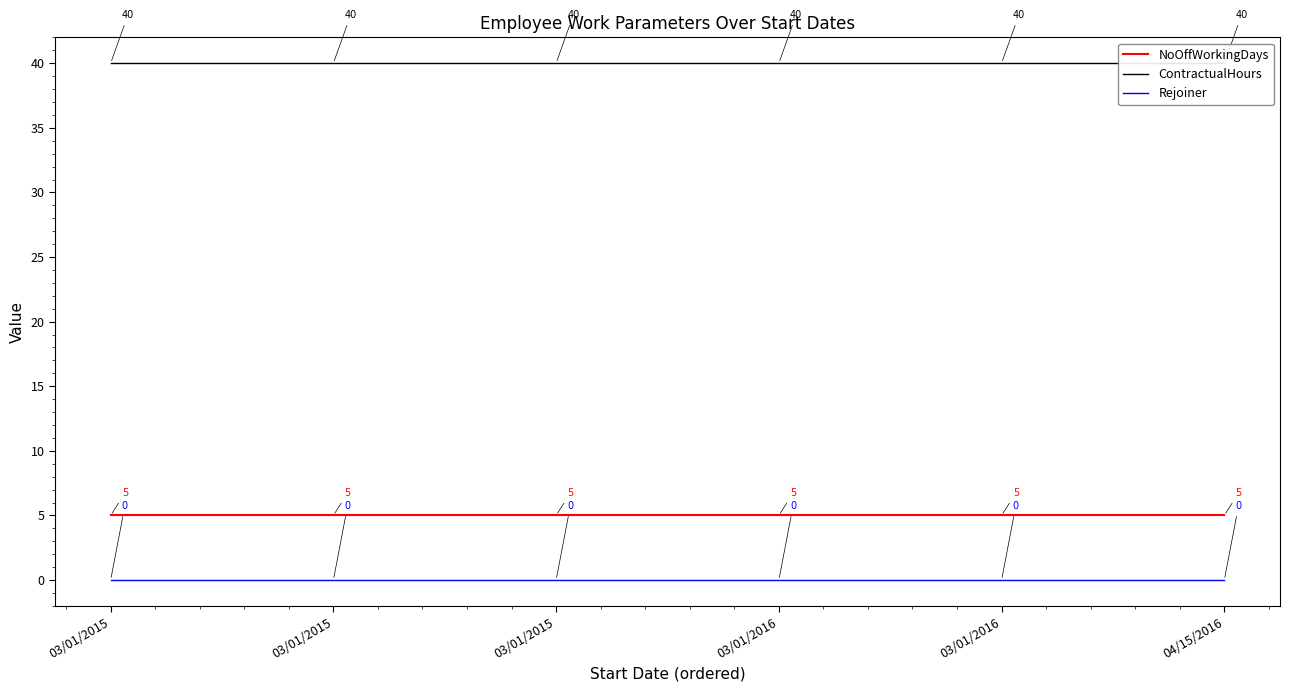

What is the difference between the highest and lowest values at 03/01/2016?

40